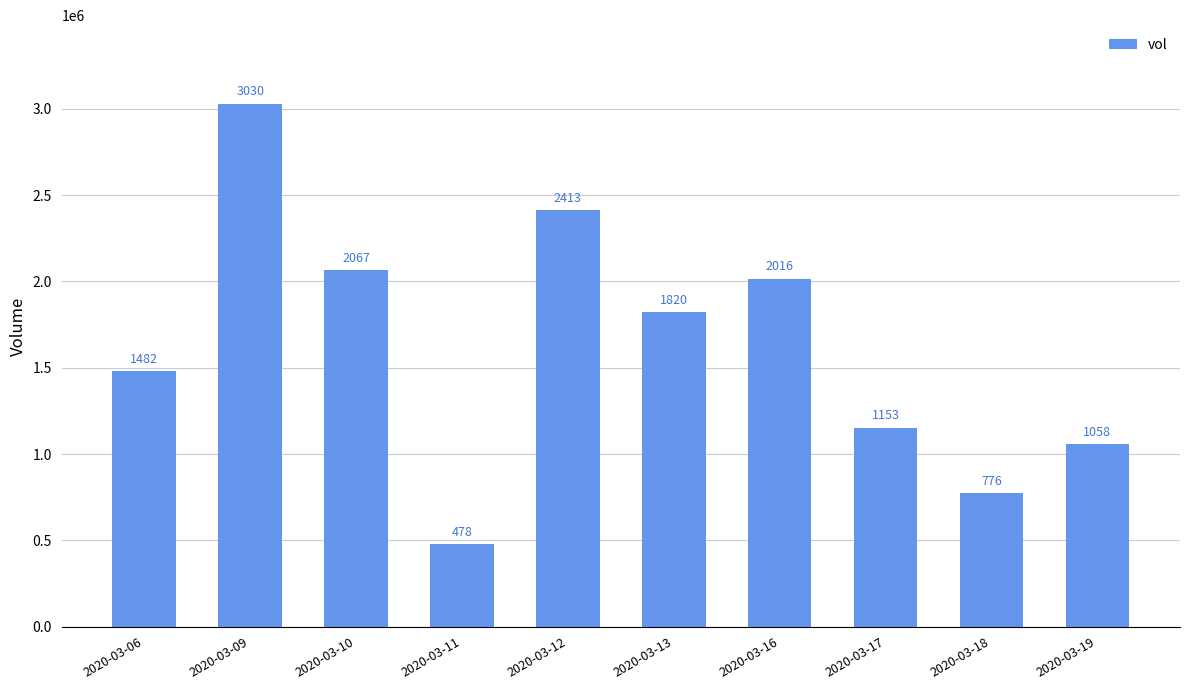

How many bars are there in total?

10